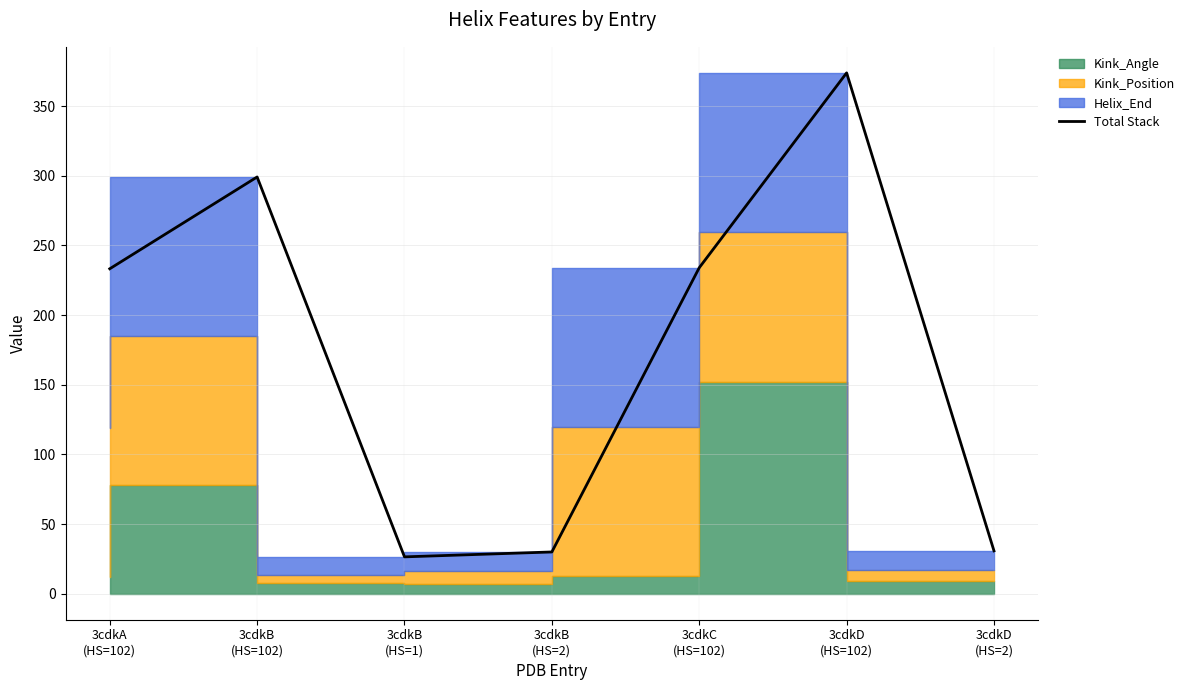

Which has a higher value, 3cdkB
(HS=1) or 3cdkA
(HS=102)?

3cdkA
(HS=102)